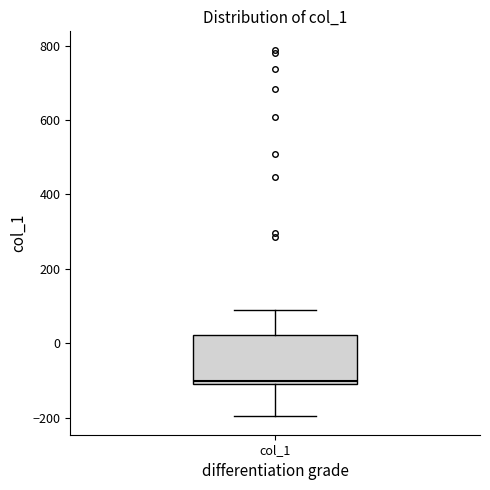

Transcribe this box plot: give where the median line is, the range the box spans, and where the two whiskers end, as read against the y-axis. The values are not printed on the chart, so give them approximately, as read against the axis.

median -100 (just above the box's lower edge), box -100 to 20, whiskers -200 to 100